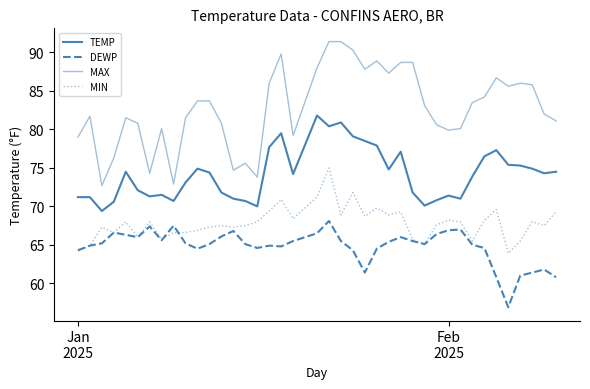

Which series has the widest spread of values?

MAX